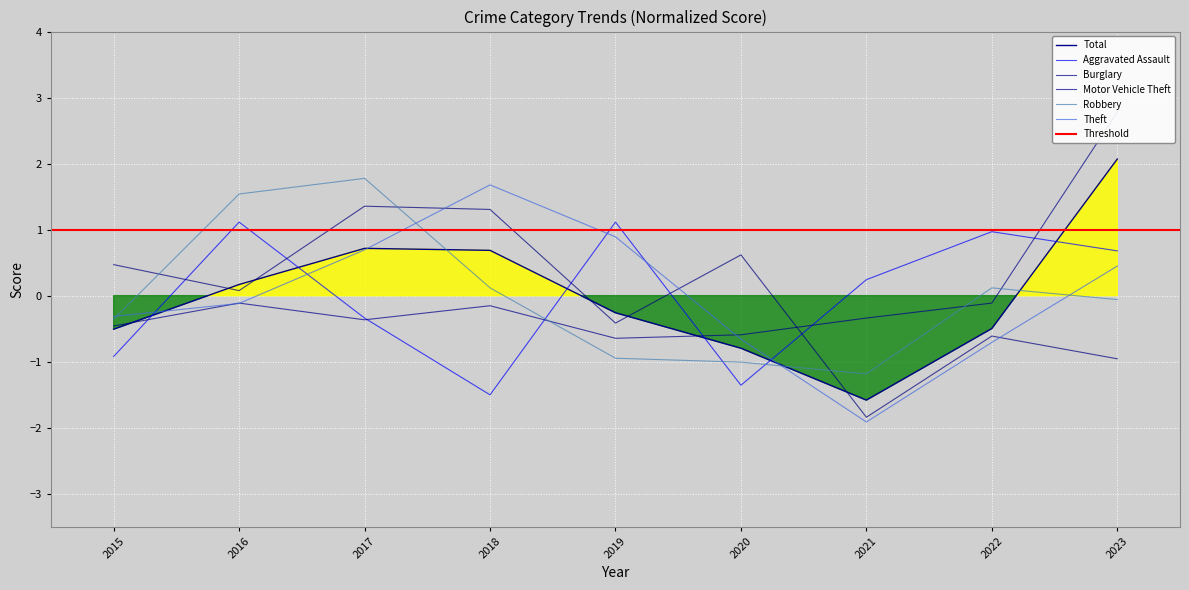

How many values in Motor Vehicle Theft are above zero?

1